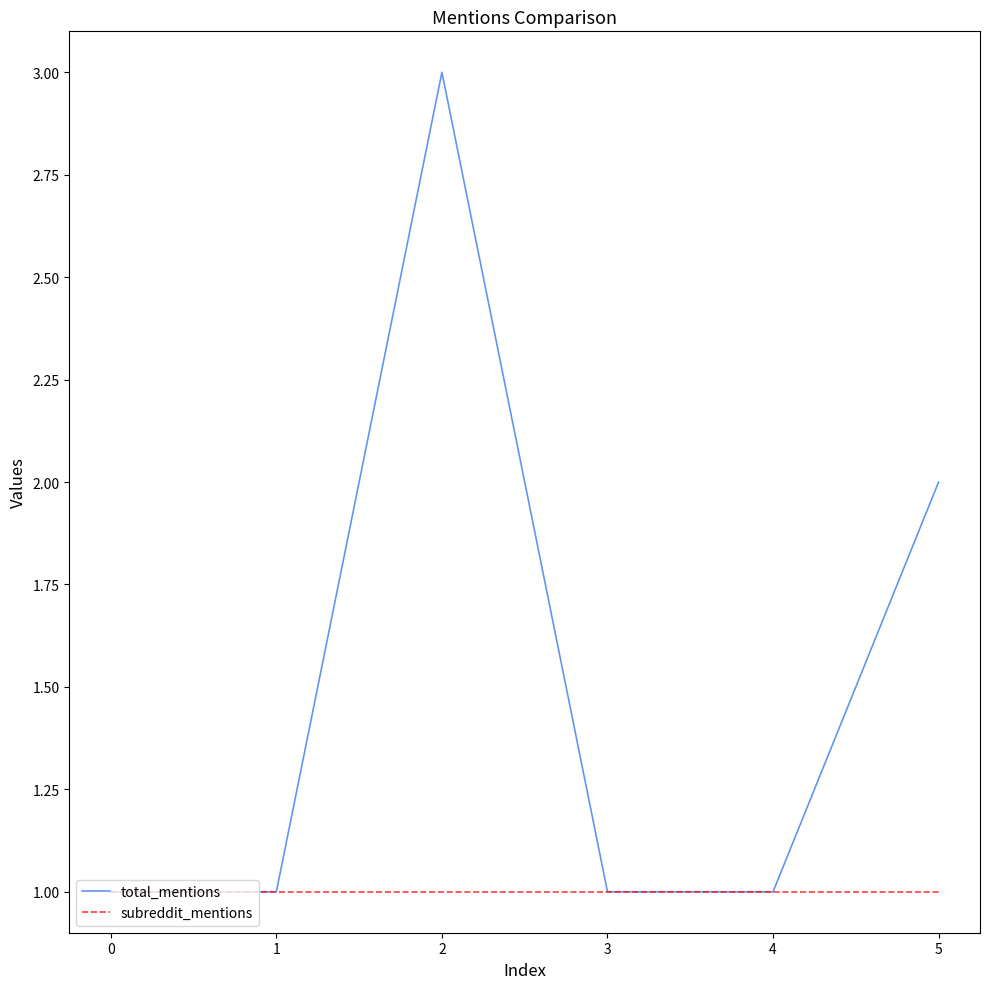

Rank the series by their maximum value, from highest to lowest.

total_mentions, subreddit_mentions